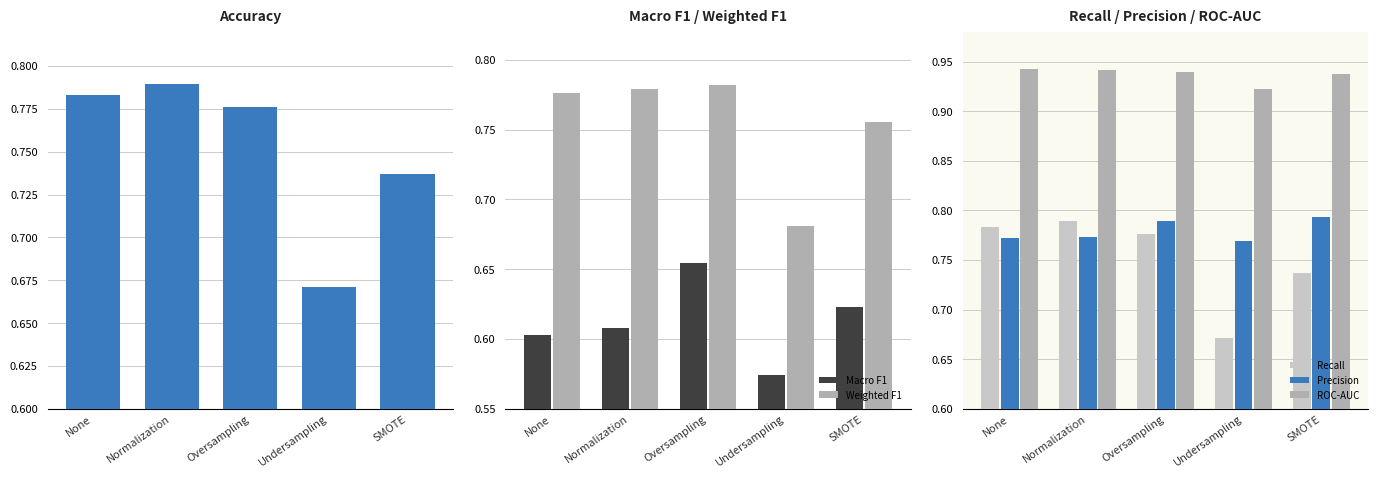

Which series has the widest spread of values?

Accuracy